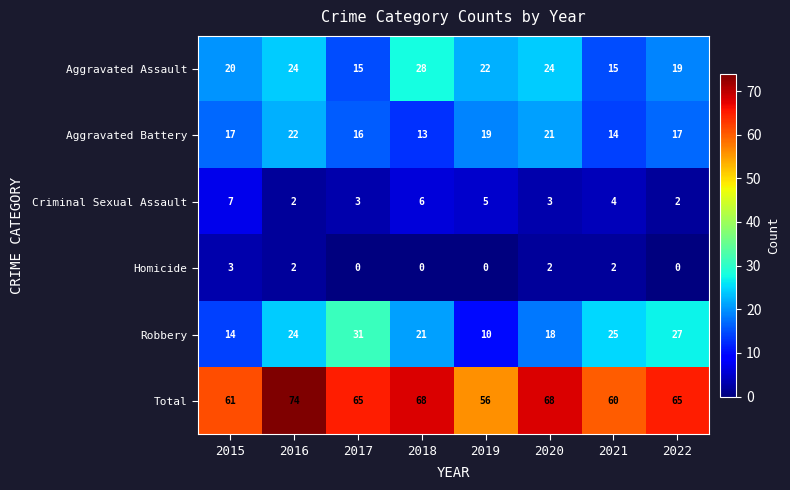

Which series has the widest spread of values?

Robbery